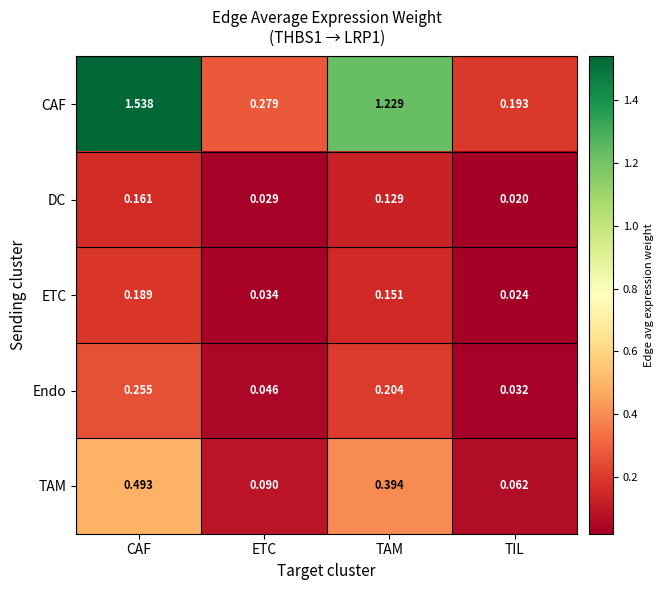

Which series has the largest total across all categories?

CAF